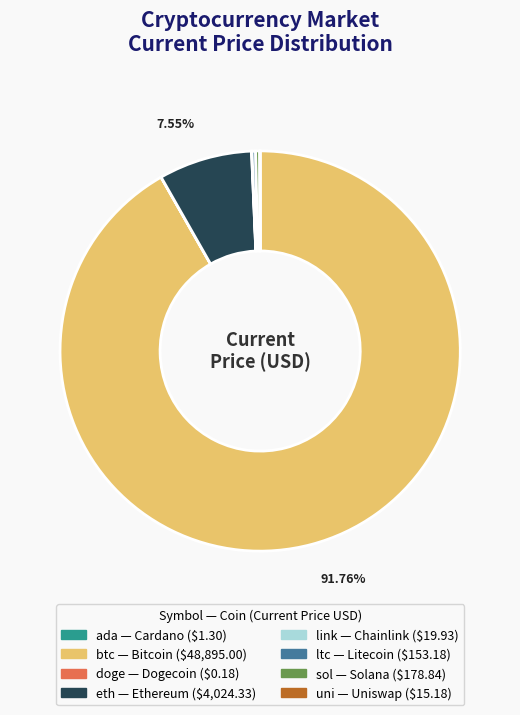

Is there any slice that represents more than half of the pie?

Yes